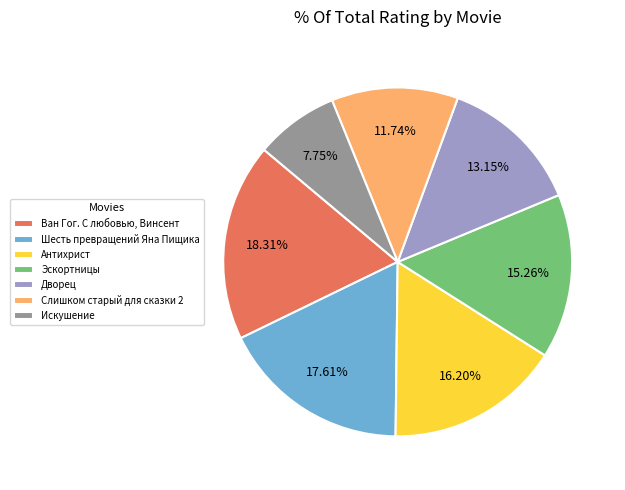

Which has a higher value, Антихрист or Шесть превращений Яна Пищика?

Шесть превращений Яна Пищика